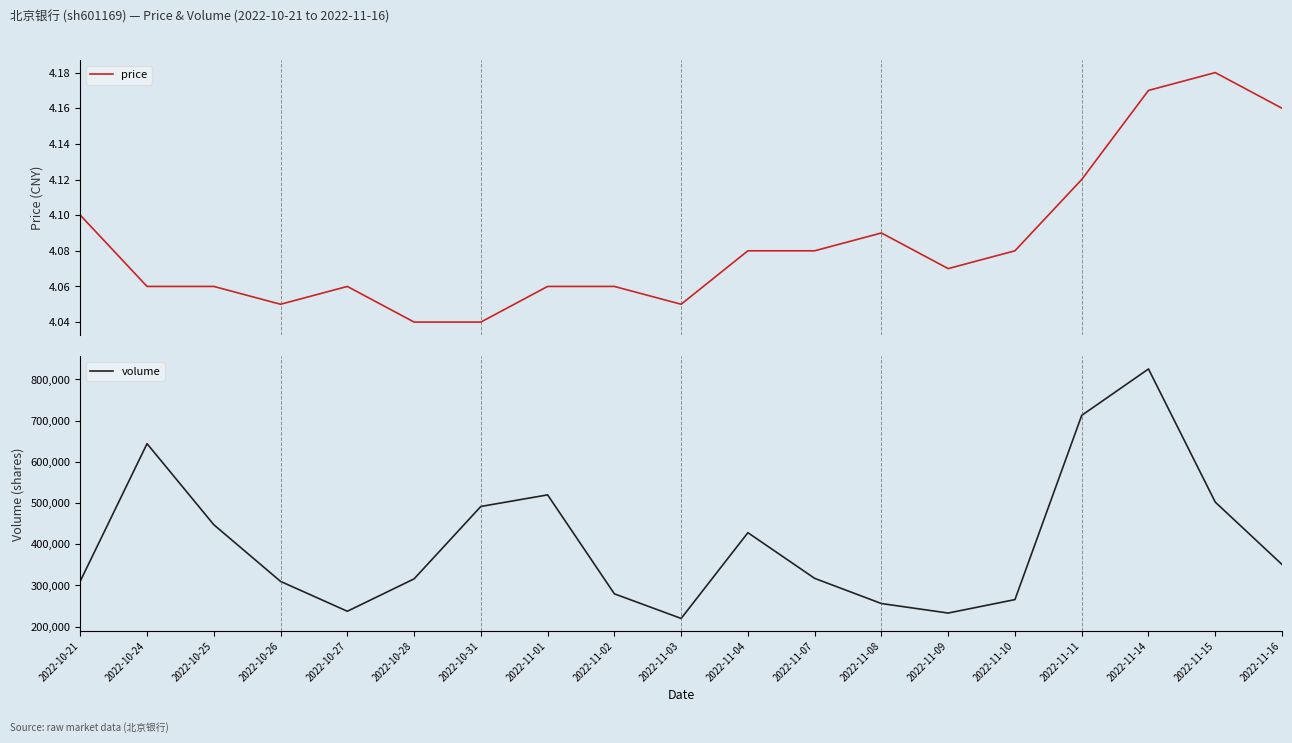

Is it true that price equals 6.7 at 2022-10-26?

False